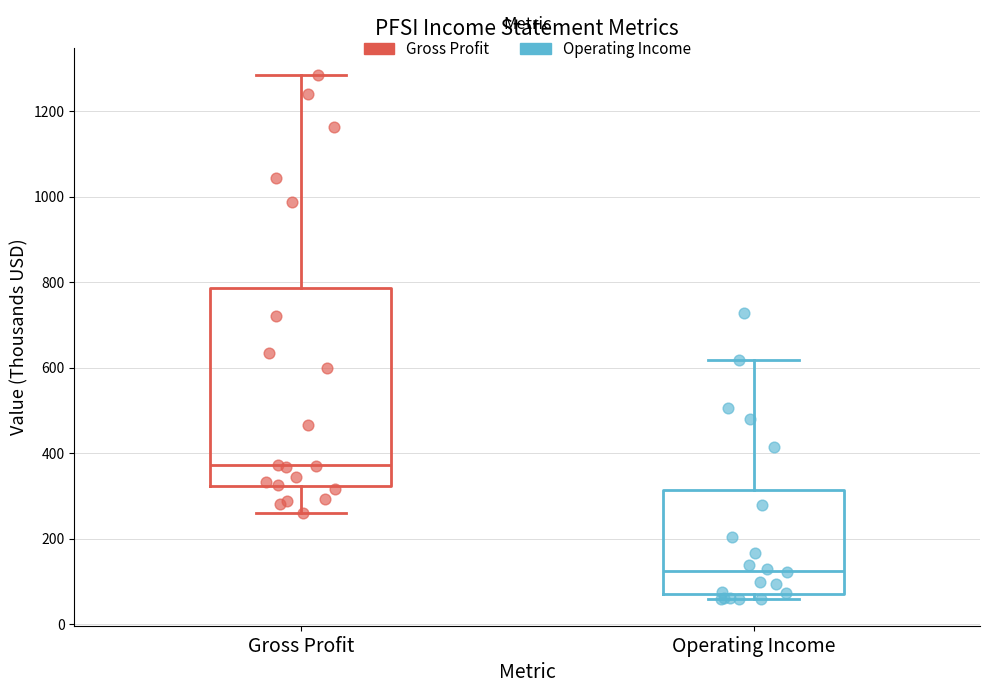

Reading left to right, transcribe this box plot: for each box, give where its median line is, the range the box spans, and where its two whiskers end, as read against the y-axis. The values are not printed on the chart, so give them approximately, as read against the axis.

Gross Profit: median 380, box 320 to 780, whiskers 260 to 1280
Operating Income: median 120, box 80 to 320, whiskers 60 to 620